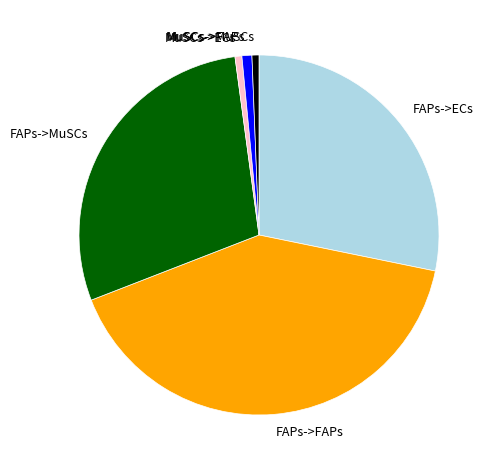

The FAPs->MuSCs slice represents 29% of the pie. True or false?

True